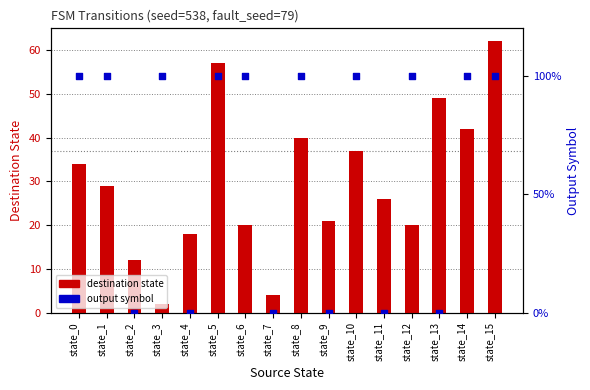

What is the total value across all series at state_0?

35